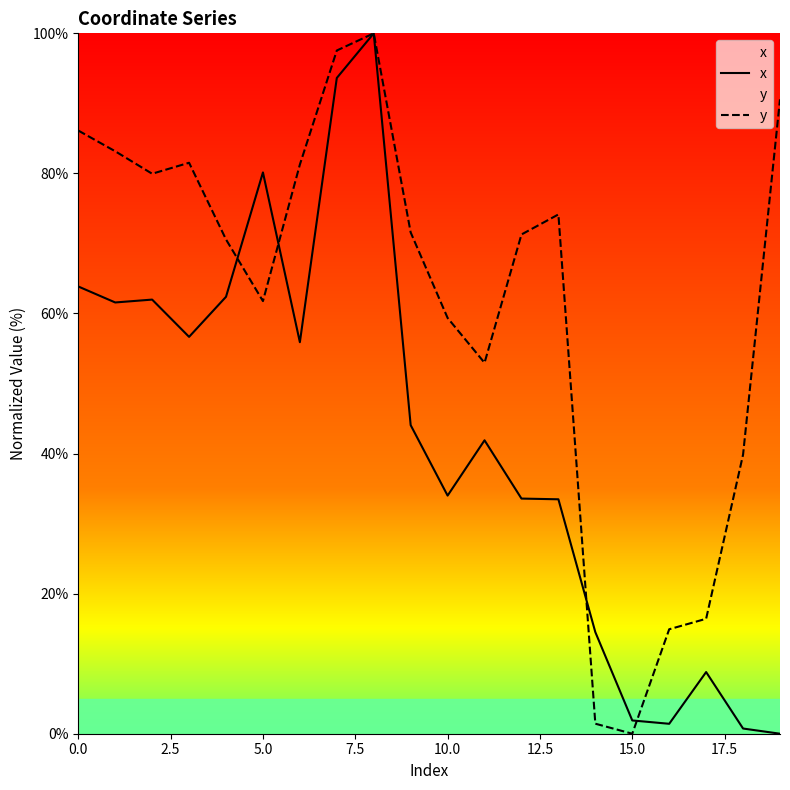

Which series has the largest total across all categories?

y